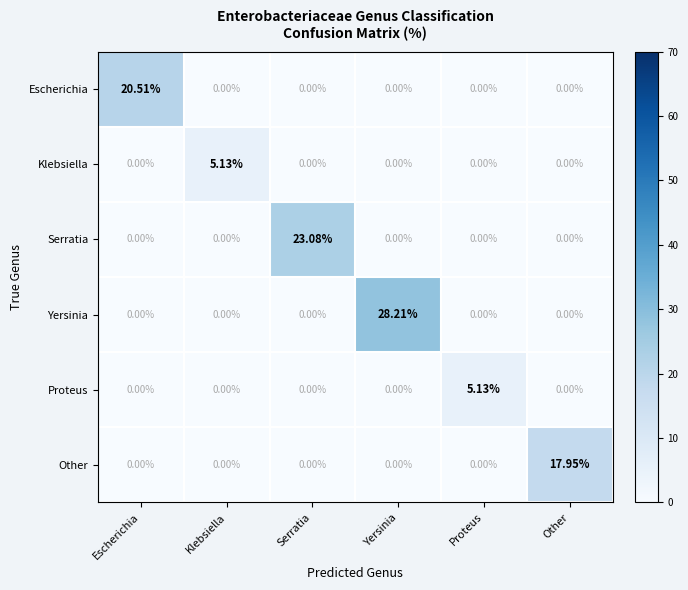

Which label corresponds to the largest value in the chart?

Yersinia